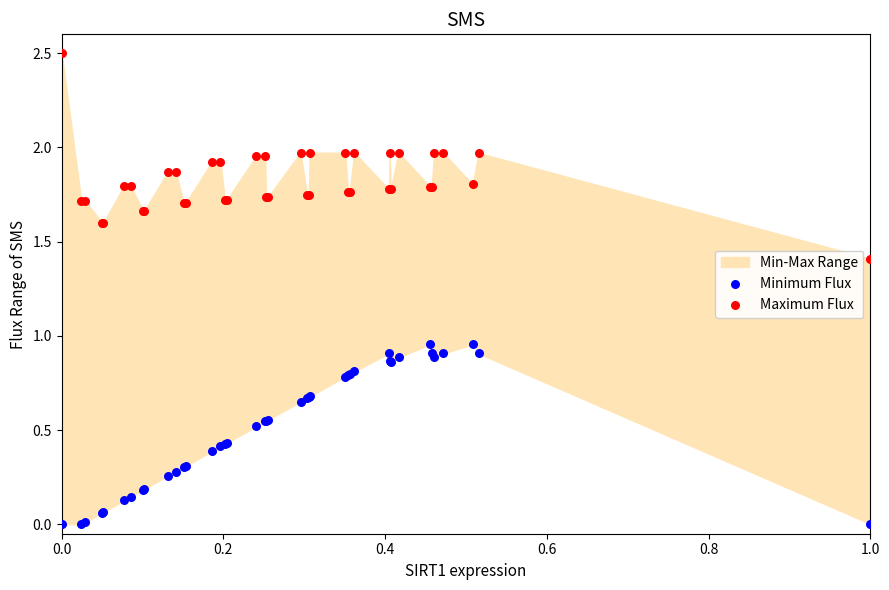

Which series contains the highest Y value?

Maximum Flux